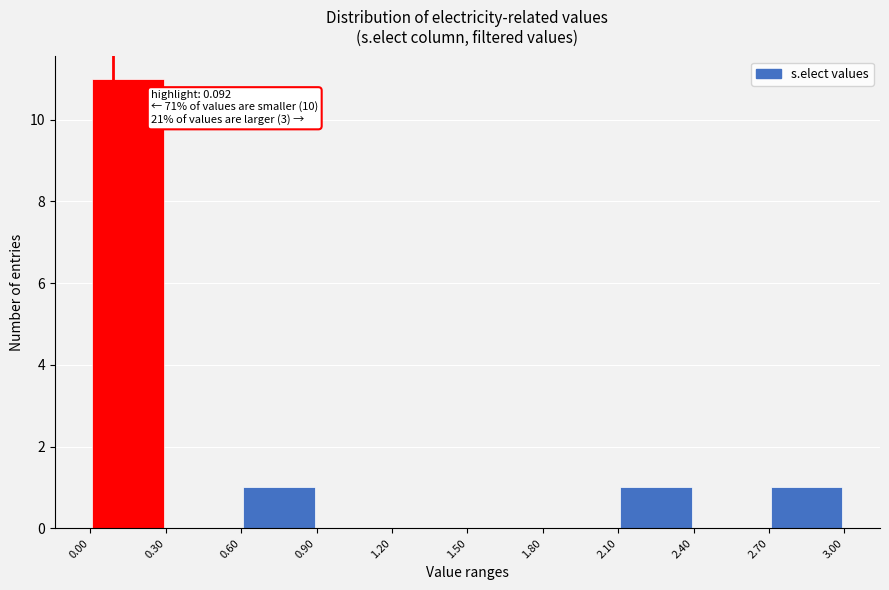

Which range on the x-axis has the tallest bar?

0.00 to 0.30